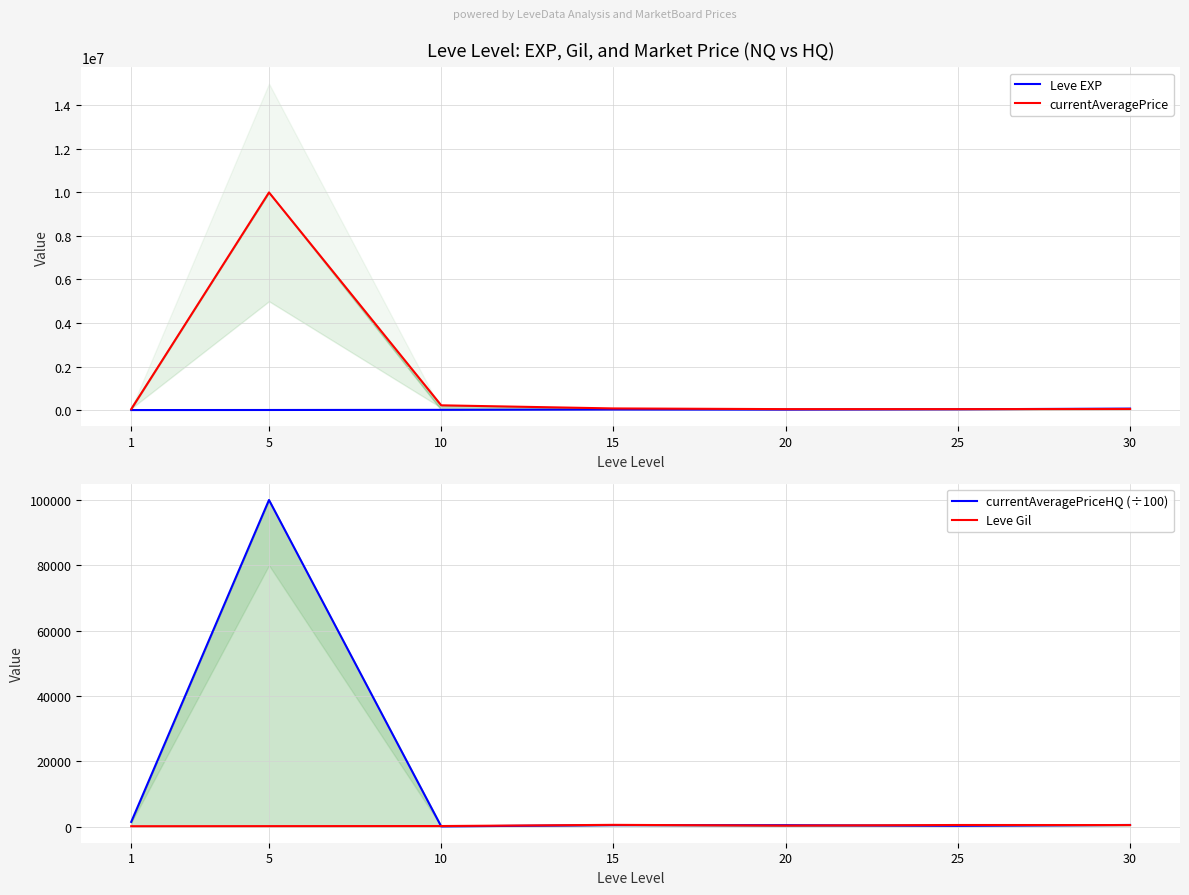

In Leve Gil, how many points are higher than both neighbors (excluding endpoints)?

2